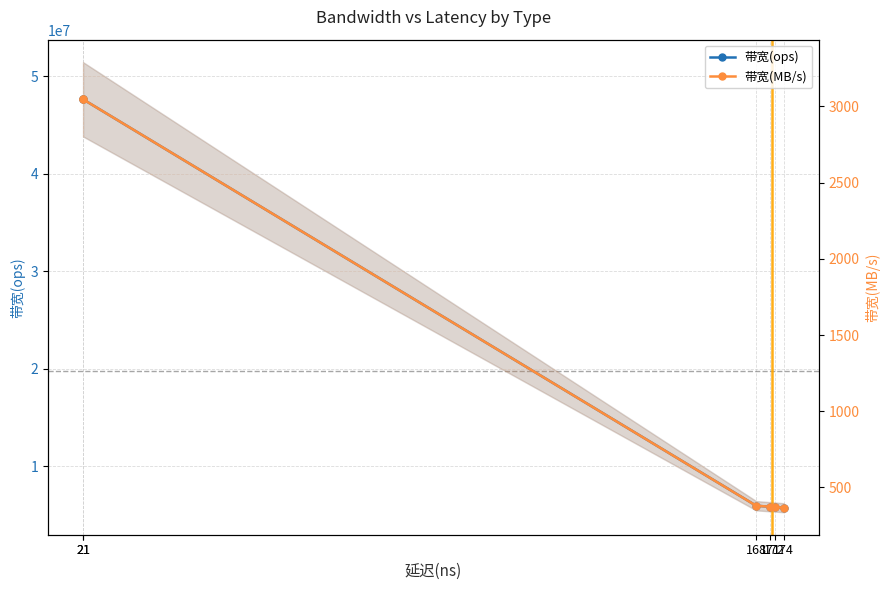

At how many categories does at least one series exceed 42713186?

2